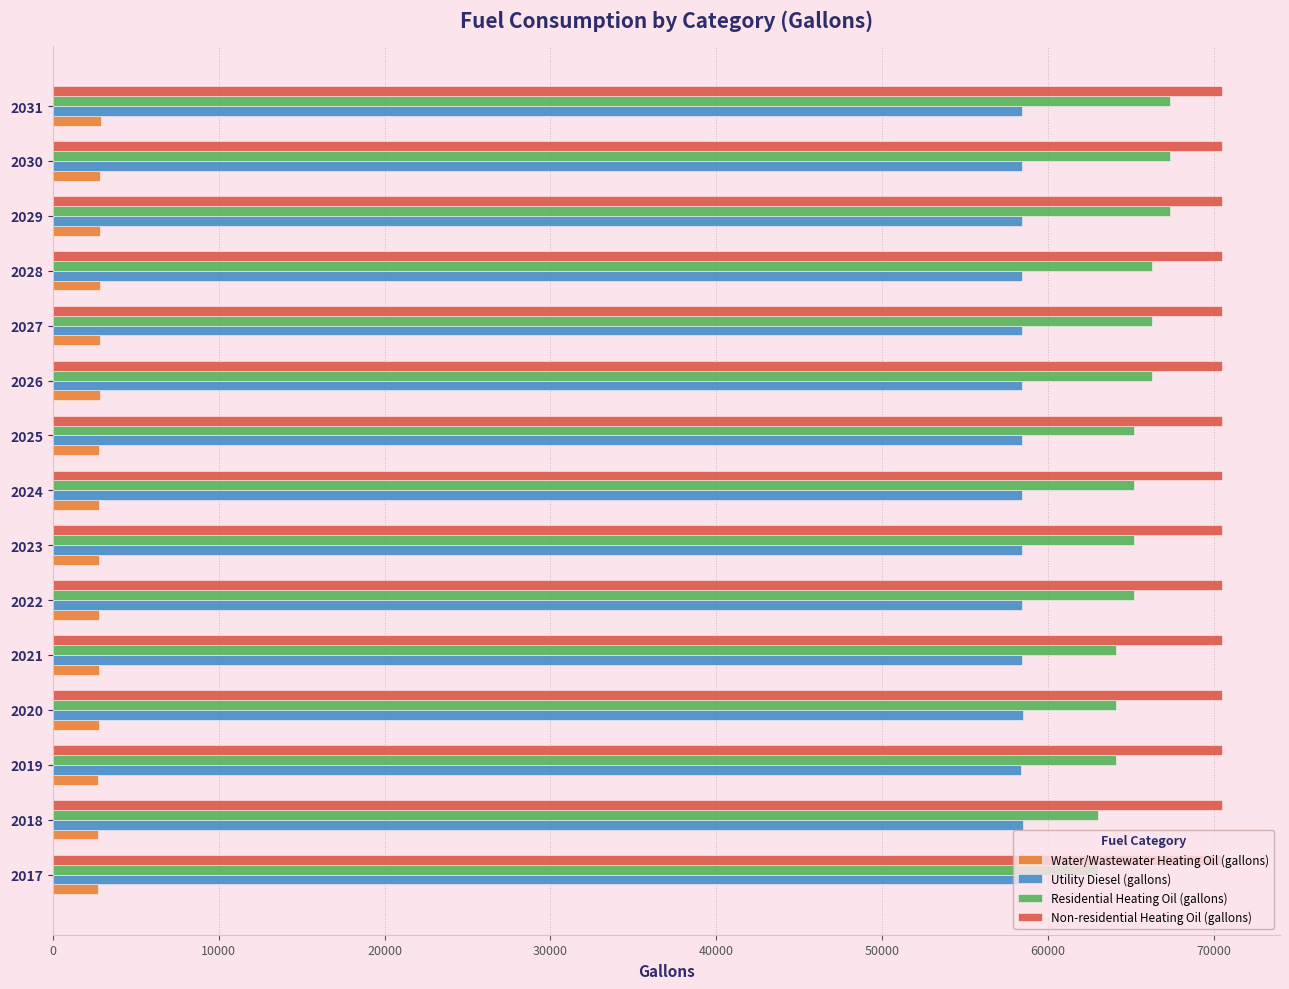

What is the lowest value of the Water/Wastewater Heating Oil (gallons) series?

2731.6